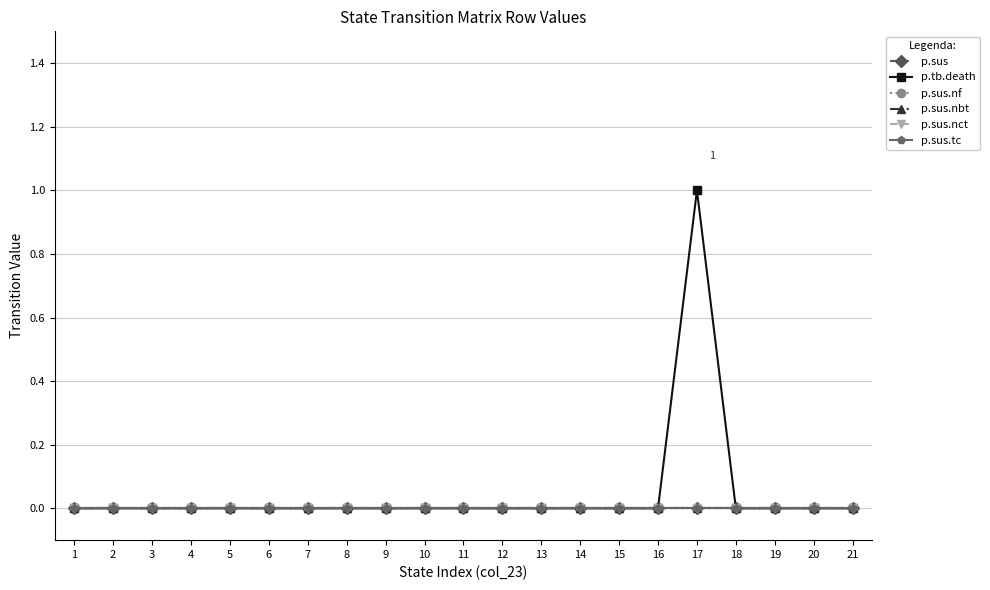

Is this an area chart (filled region under the line)?

No